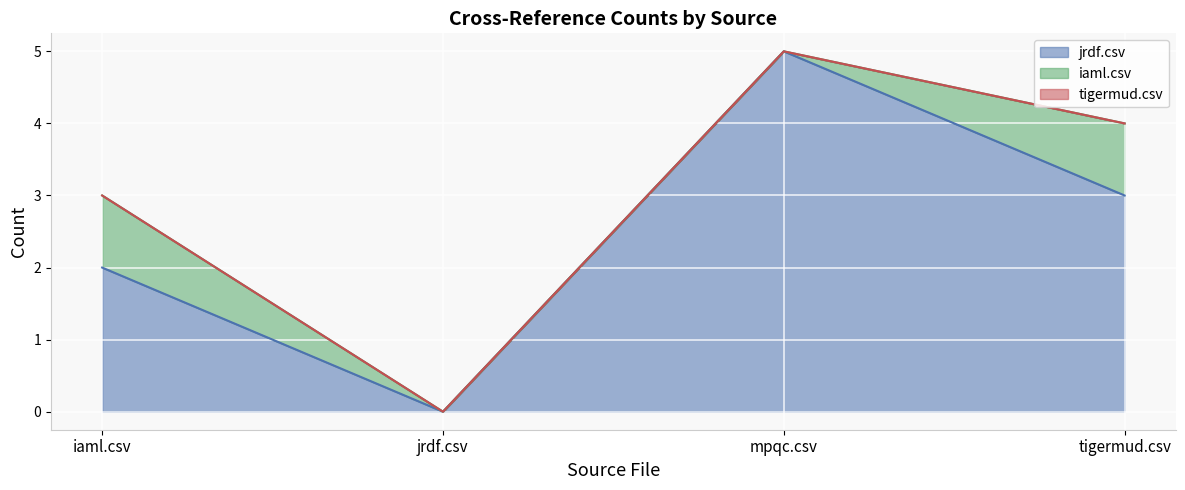

How many lines are shown in the chart?

3